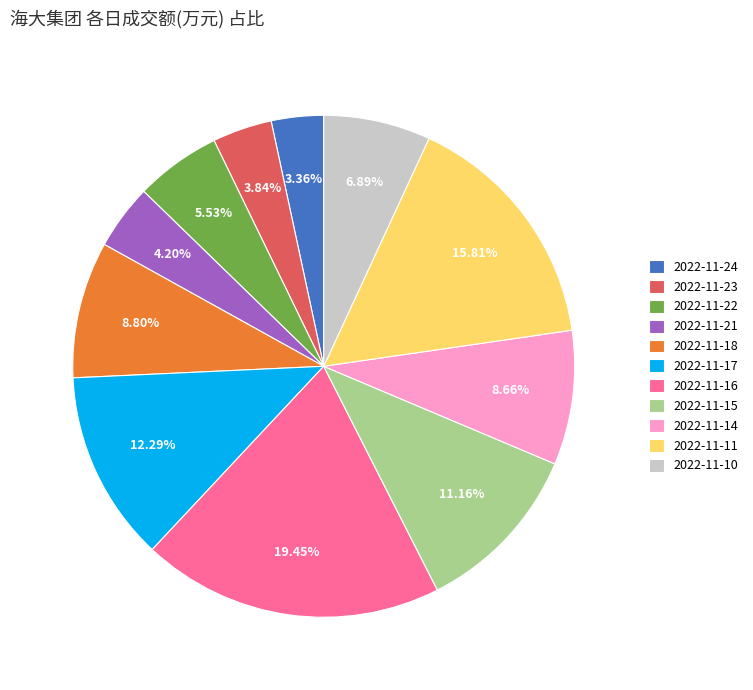

Approximately how many times larger is the value at 2022-11-22 compared to 2022-11-24?

1.6